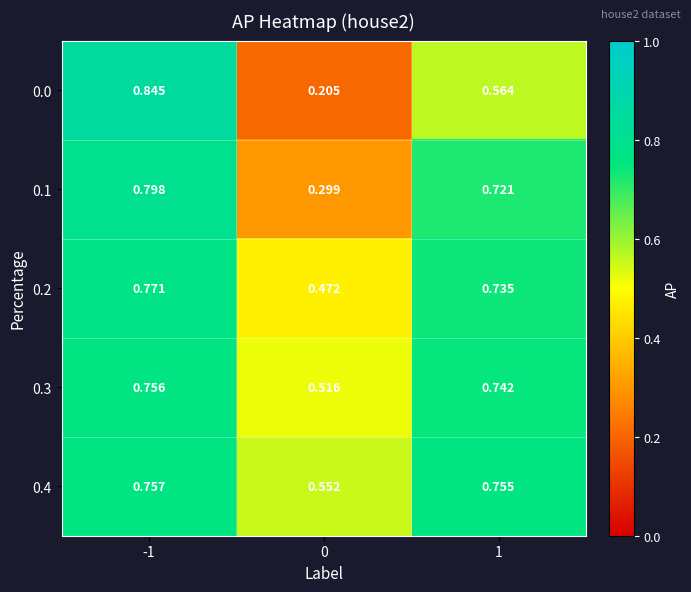

Between 0 and 1, which series saw the biggest shift?

0.1